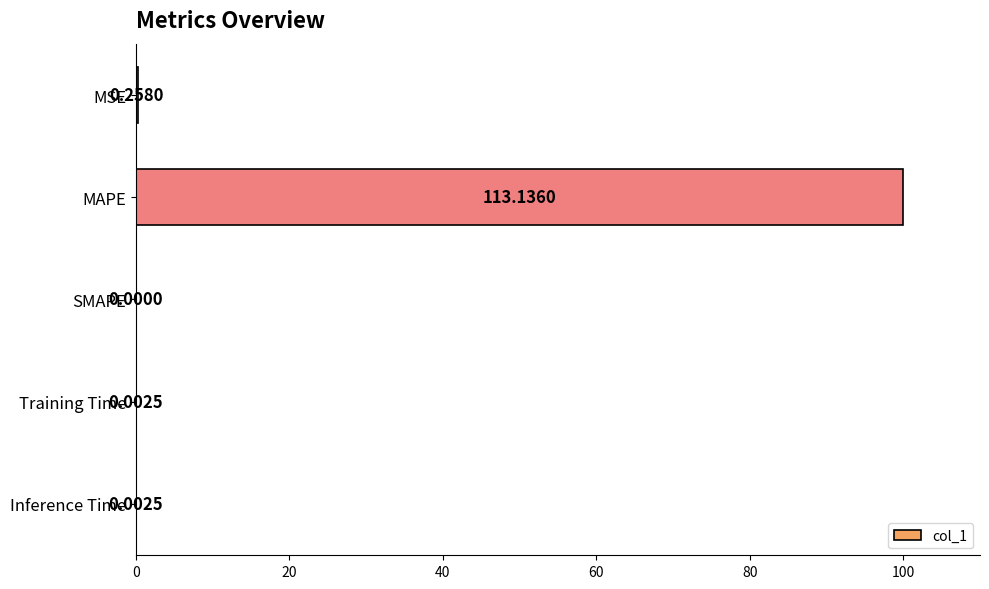

Count the number of categories in the chart.

5